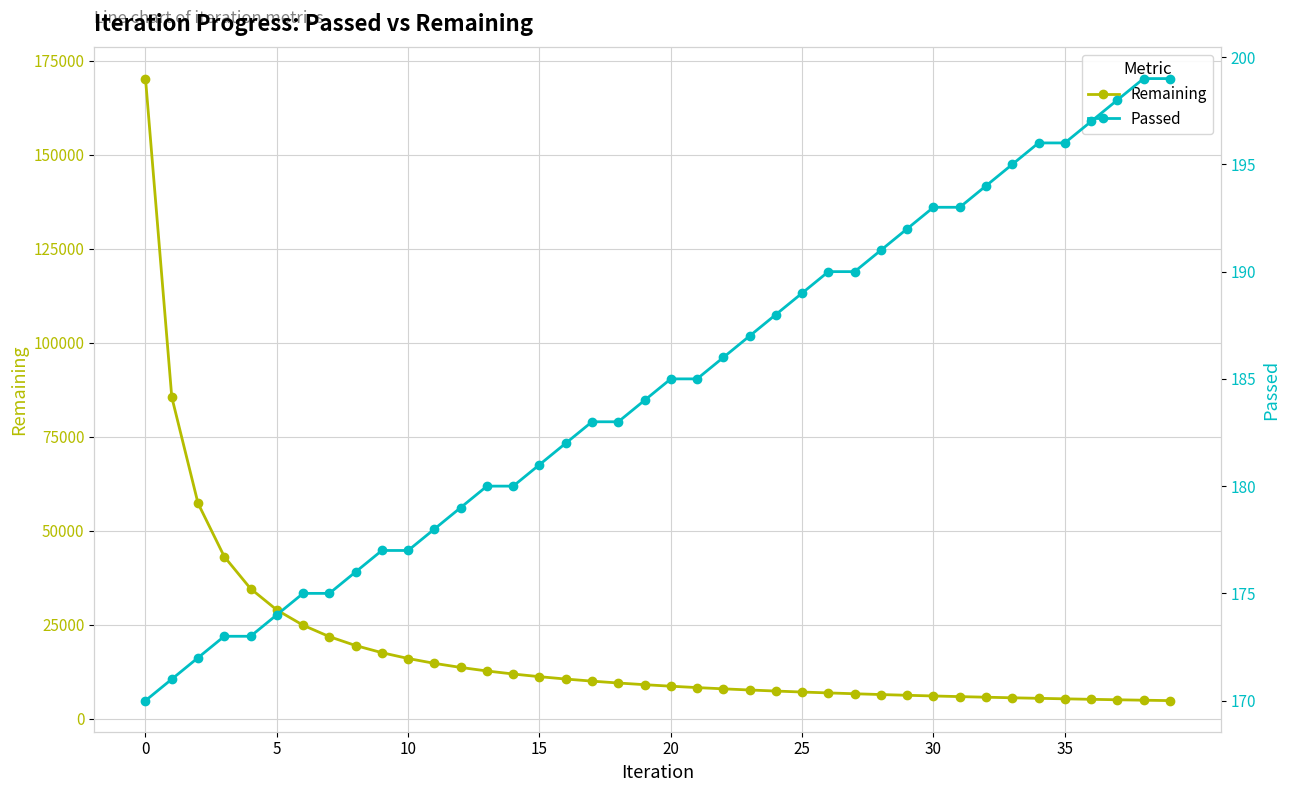

The value of Remaining at 35 is 5275. True or false?

True